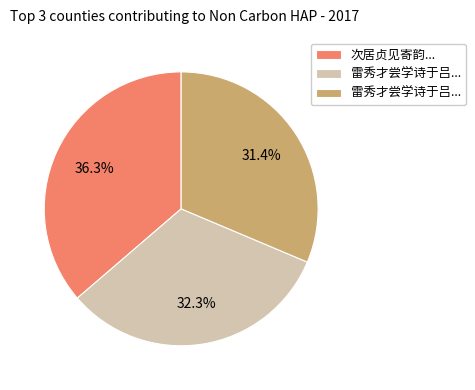

Is there any slice that represents more than half of the pie?

No